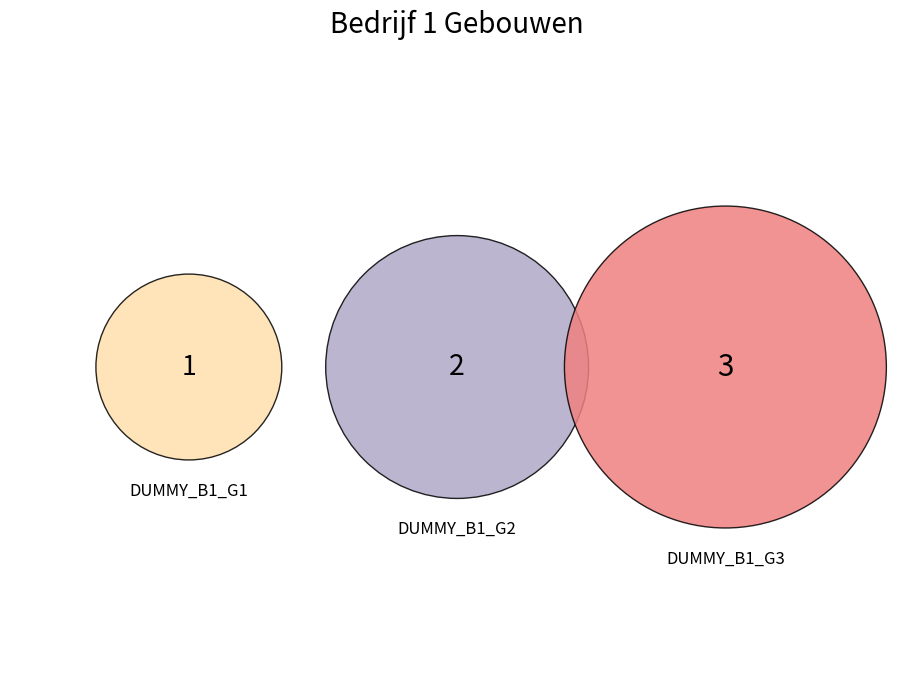

Which slice is the largest?

DUMMY_B1_G3